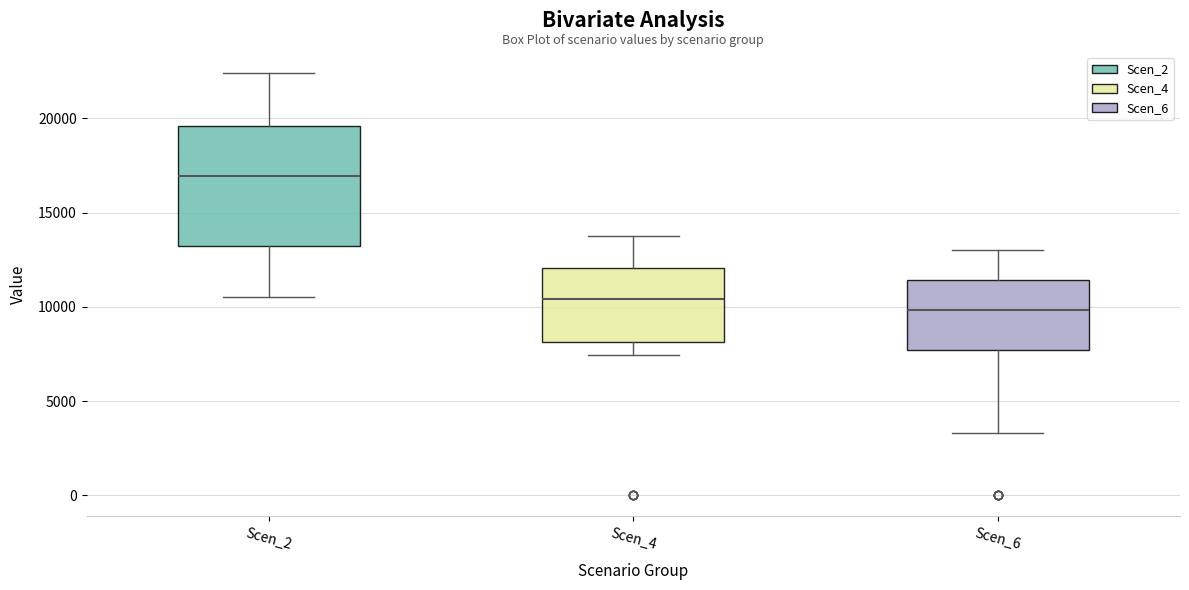

Reading left to right, transcribe this box plot: for each box, give where its median line is, the range the box spans, and where its two whiskers end, as read against the y-axis. The values are not printed on the chart, so give them approximately, as read against the axis.

Scen_2: median 17000, box 13000 to 19500, whiskers 10500 to 22500
Scen_4: median 10500, box 8000 to 12000, whiskers 7500 to 14000
Scen_6: median 10000, box 7500 to 11500, whiskers 3500 to 13000